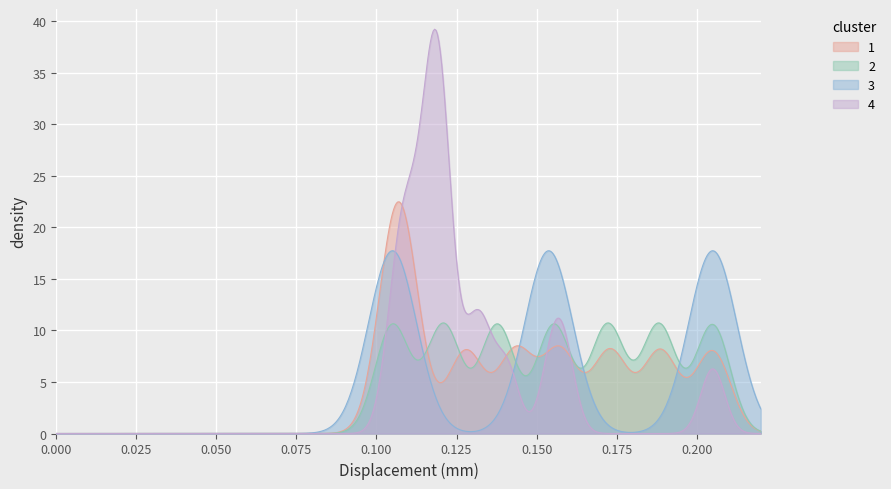

What is the maximum value shown in the chart?

39.2